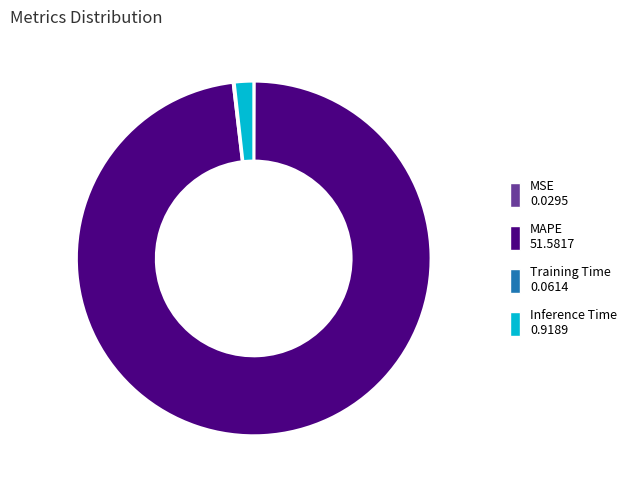

Which category has the biggest portion of the pie?

MAPE